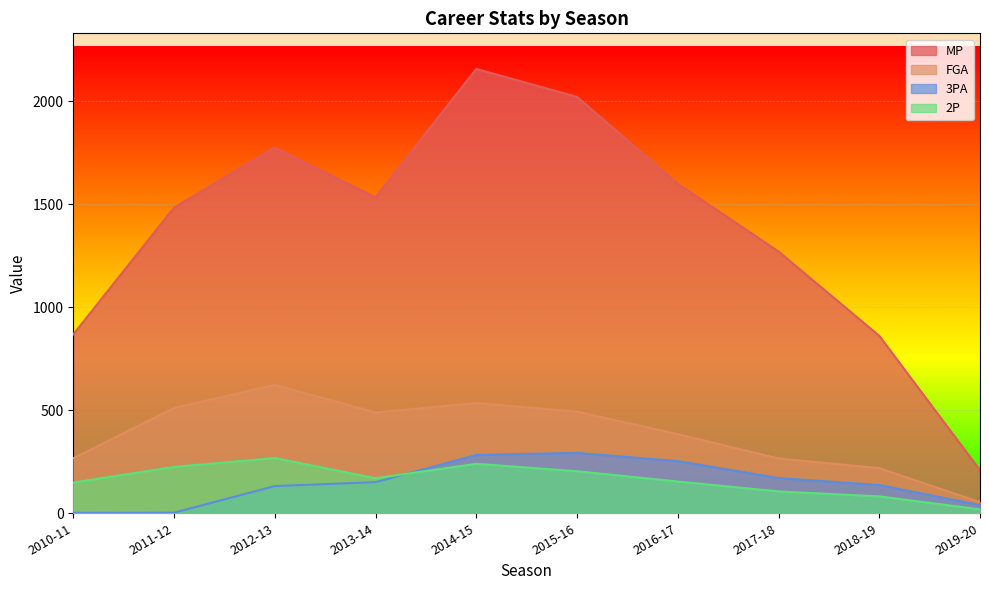

How many interior local valleys does the MP series have?

1